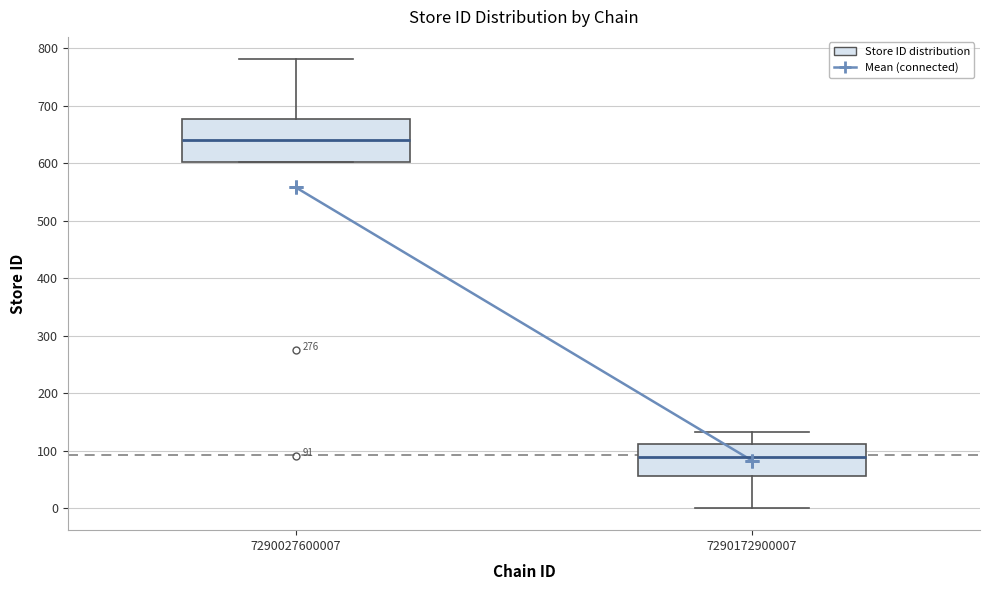

Which box has the highest median line?

7290027600007